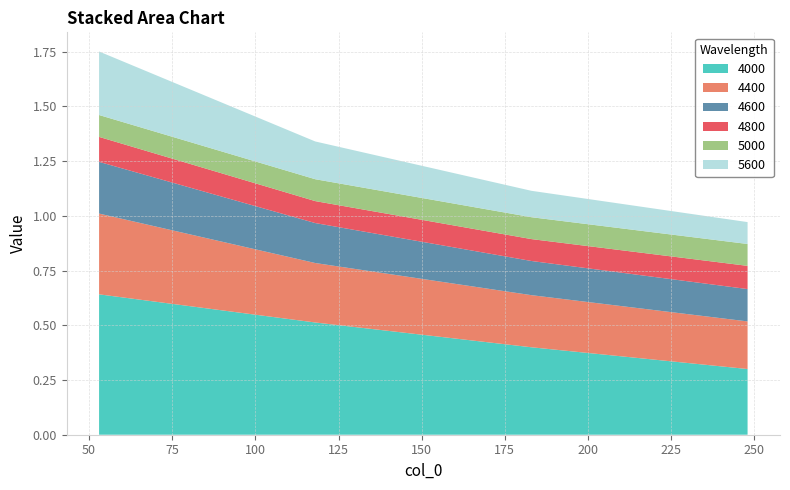

Reading left to right, what are all the values shown in this chart?

4000: 53=0.6	118=0.5	183=0.4	248=0.3
4400: 53=0.4	118=0.3	183=0.2	248=0.2
4600: 53=0.2	118=0.2	183=0.2	248=0.1
4800: 53=0.1	118=0.1	183=0.1	248=0.1
5000: 53=0.1	118=0.1	183=0.1	248=0.1
5600: 53=0.3	118=0.2	183=0.1	248=0.1